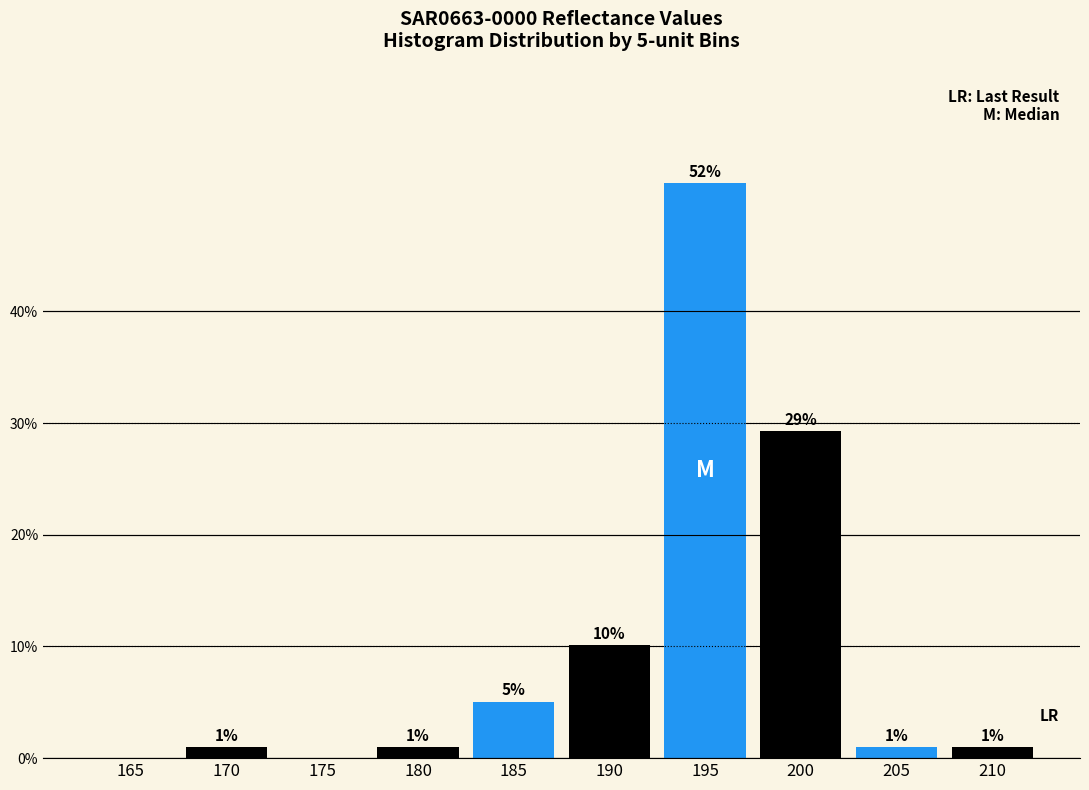

Which label corresponds to the largest value in the chart?

195